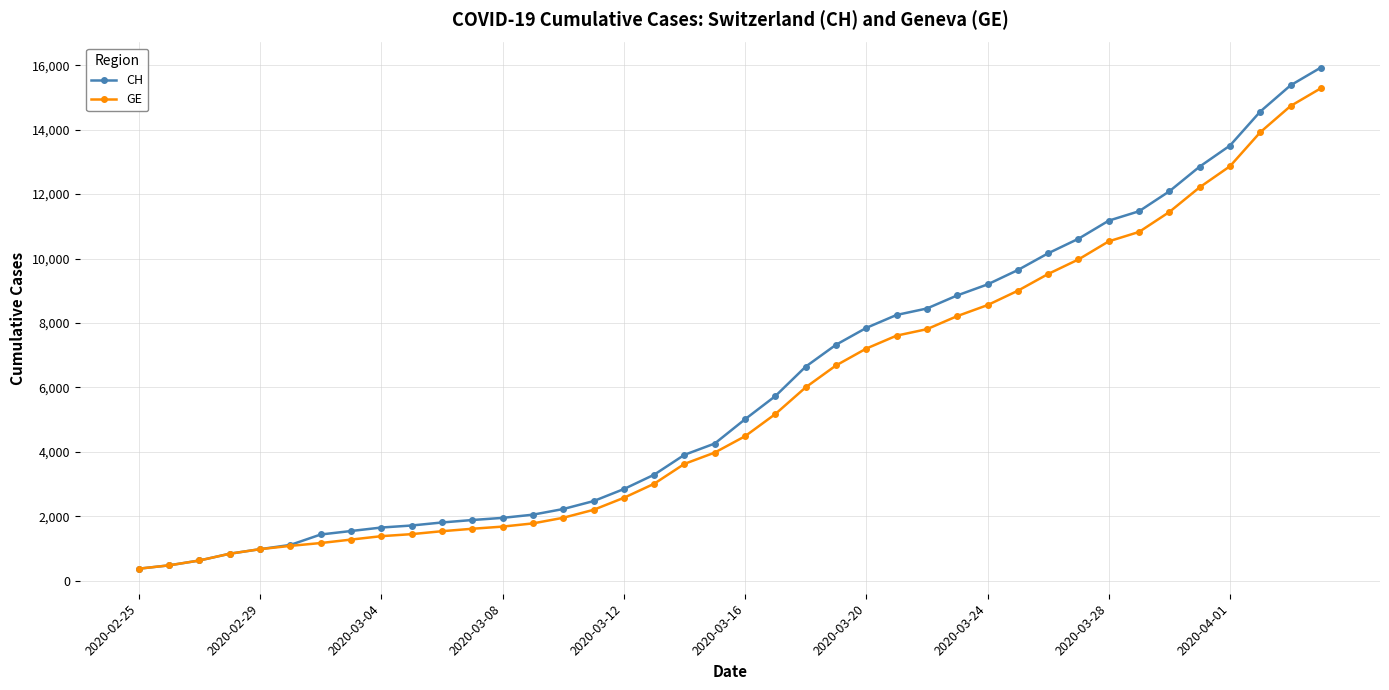

What are all the series names shown in the legend?

CH, GE